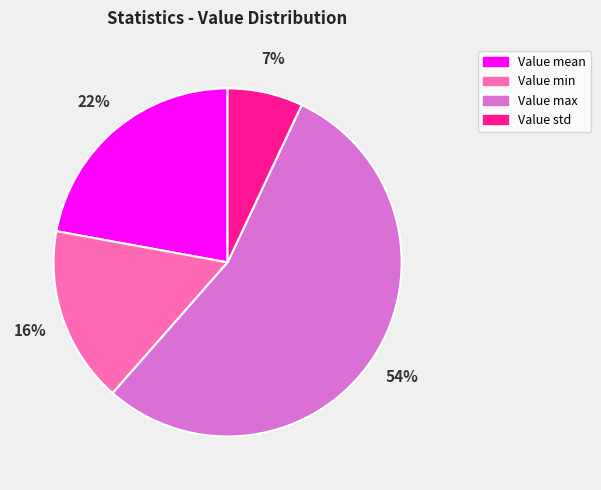

What percentage is the Value mean slice, to the nearest percent?

22%